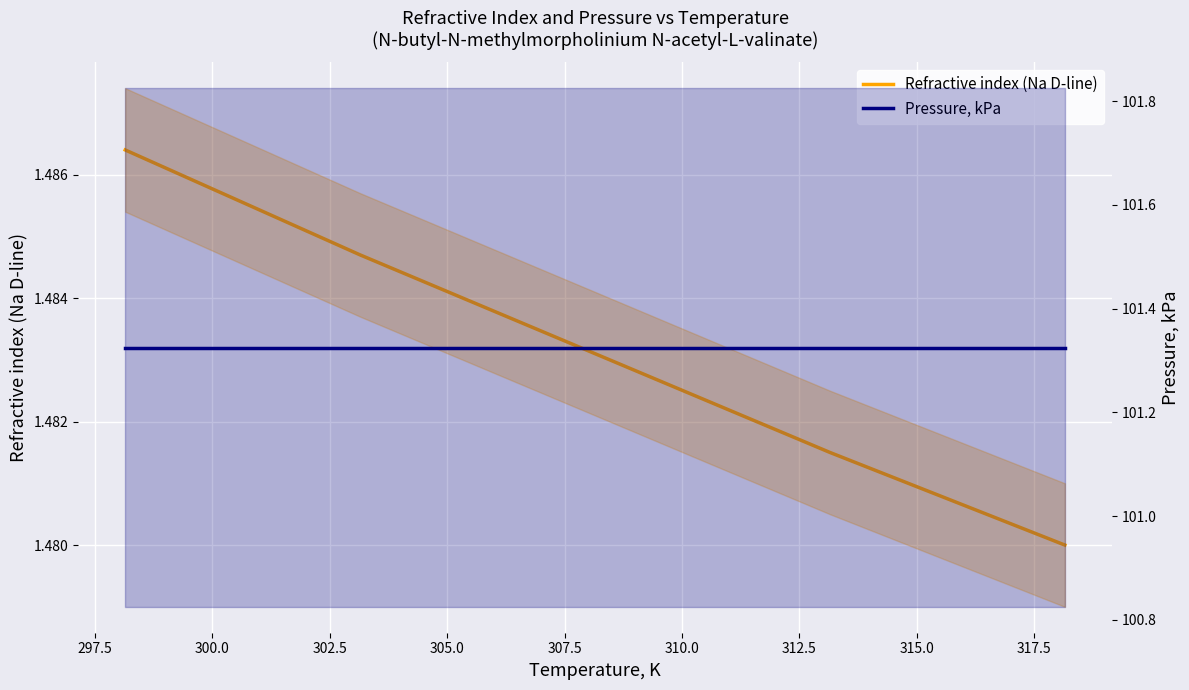

What is the value of the Pressure, kPa point at the 5th from the left?

101.3